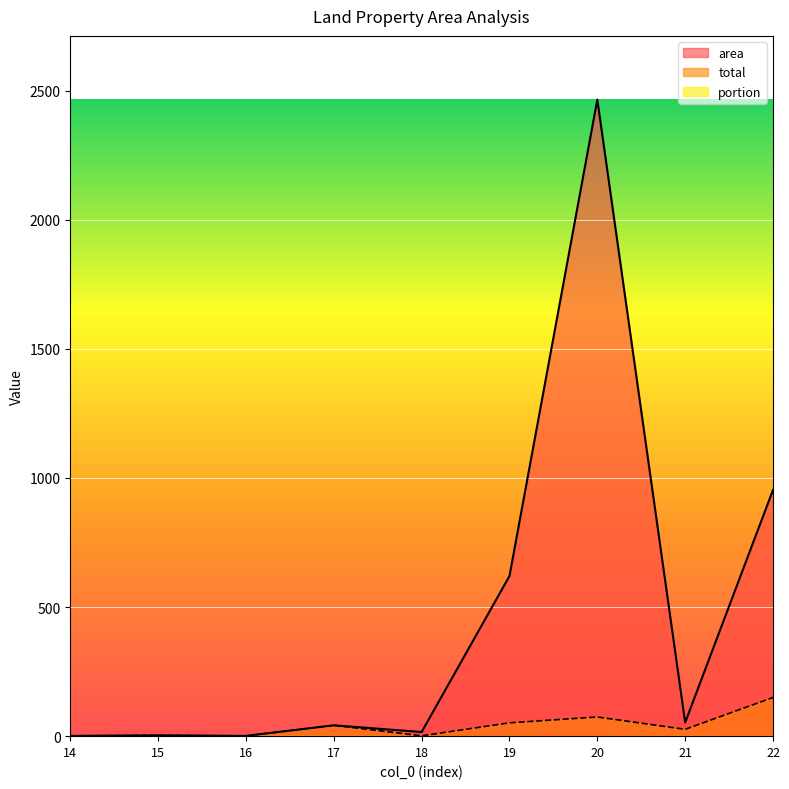

What is the maximum value for total?

149.9